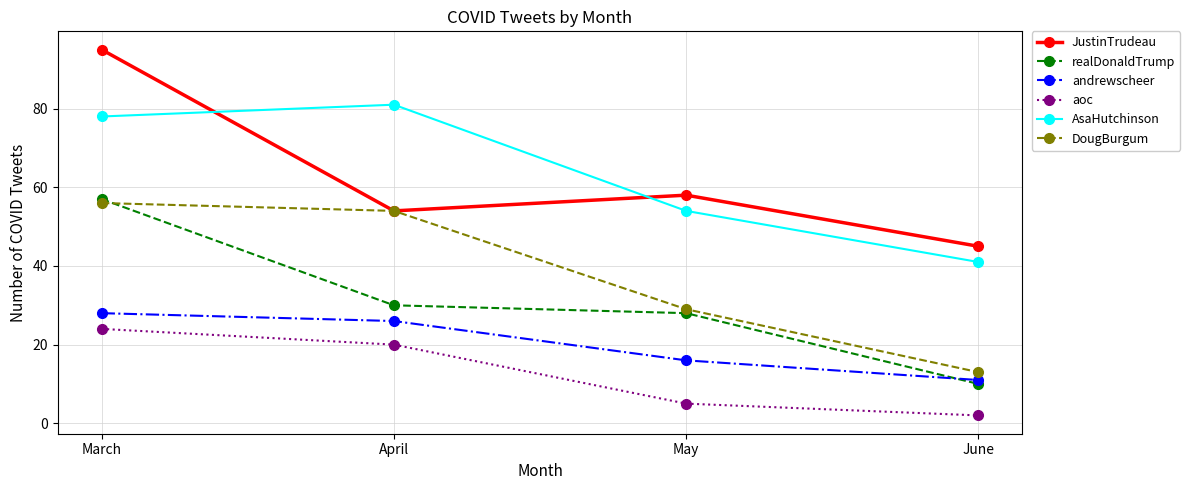

Reading left to right, extract all data points from this chart.

JustinTrudeau: 95	54	58	45
realDonaldTrump: 57	30	28	10
andrewscheer: 28	26	16	11
aoc: 24	20	5	2
AsaHutchinson: 78	81	54	41
DougBurgum: 56	54	29	13